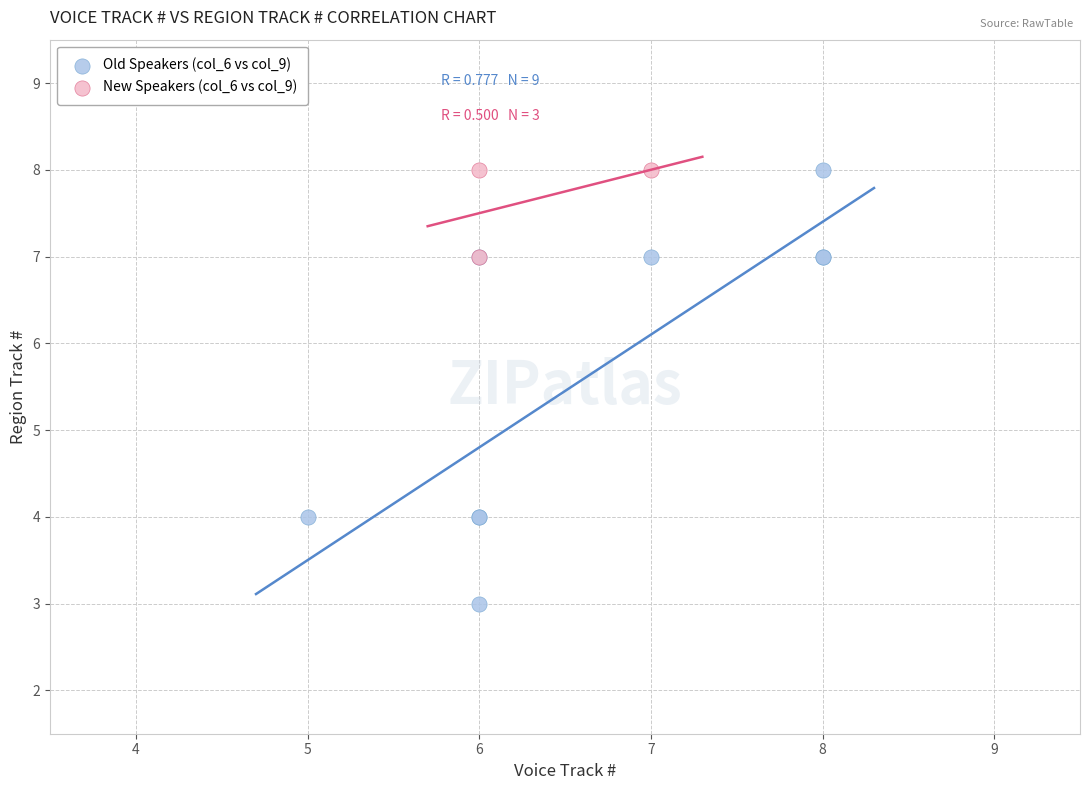

Which series reaches the minimum Y coordinate?

Old Speakers (col_6 vs col_9)